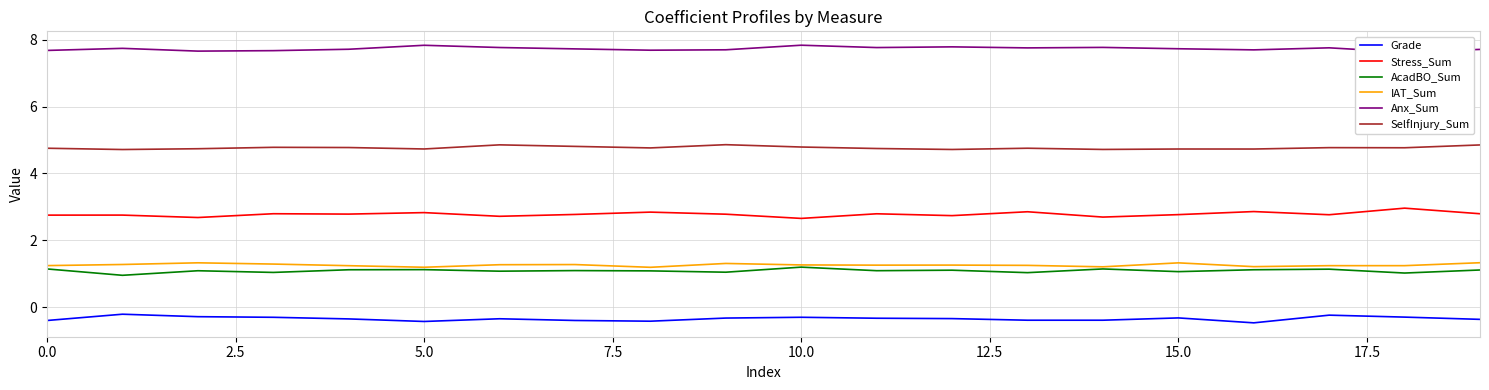

List the series in order of their peak value, lowest first.

Grade, AcadBO_Sum, IAT_Sum, Stress_Sum, SelfInjury_Sum, Anx_Sum